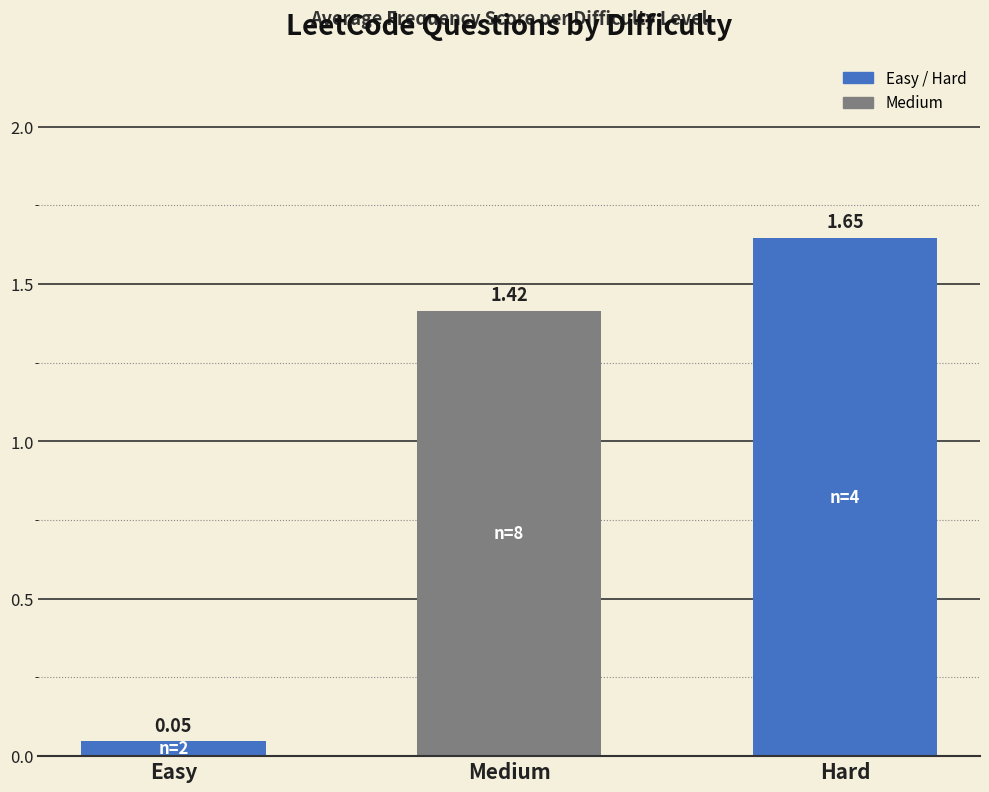

At which label does the data first exceed 1?

Medium